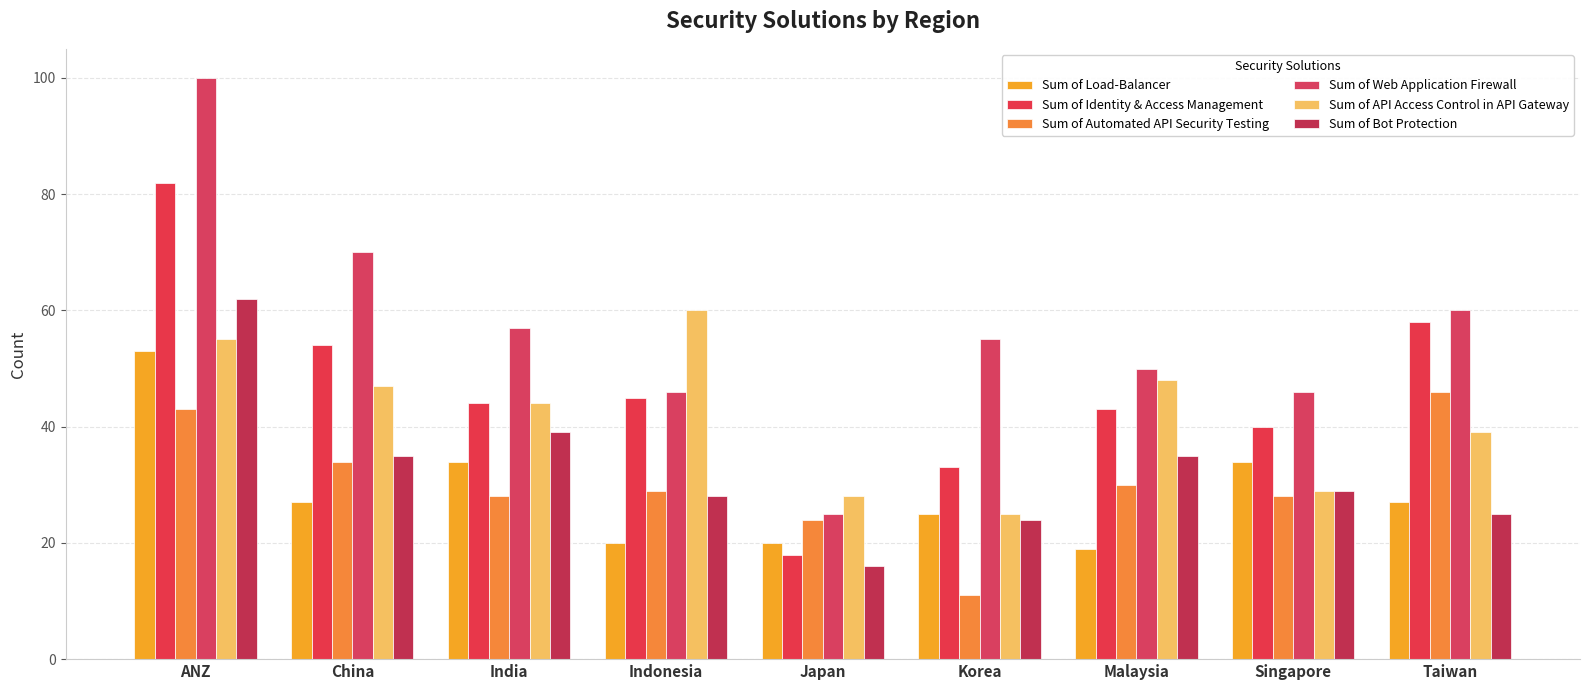

At which category does the chart reach its minimum across all series?

Korea